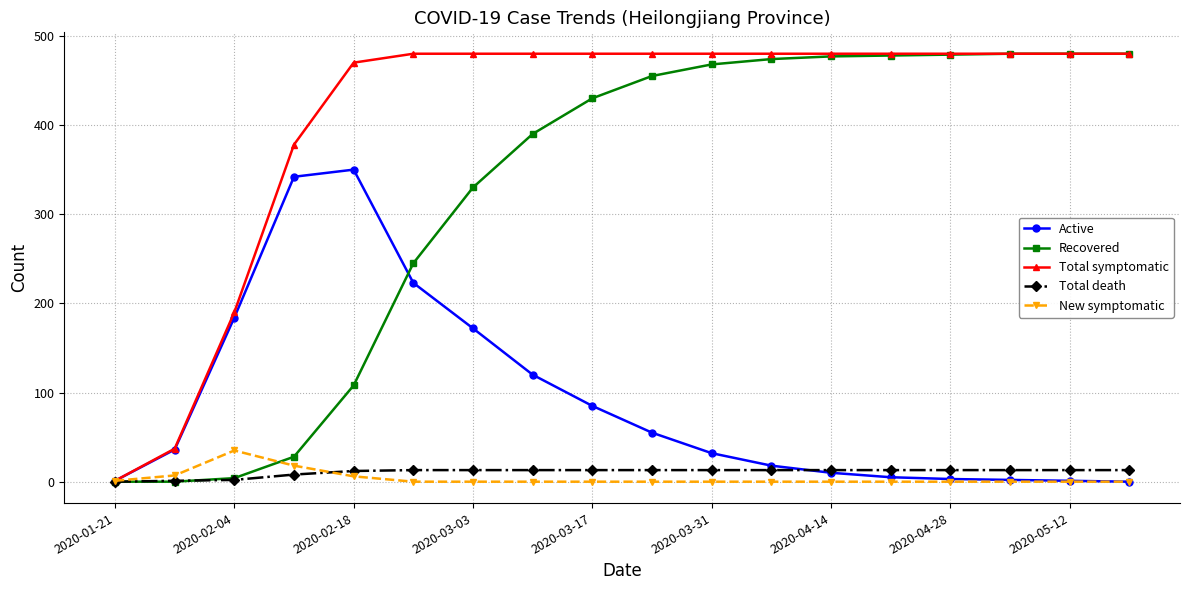

Which series has the largest range (max minus min)?

Recovered